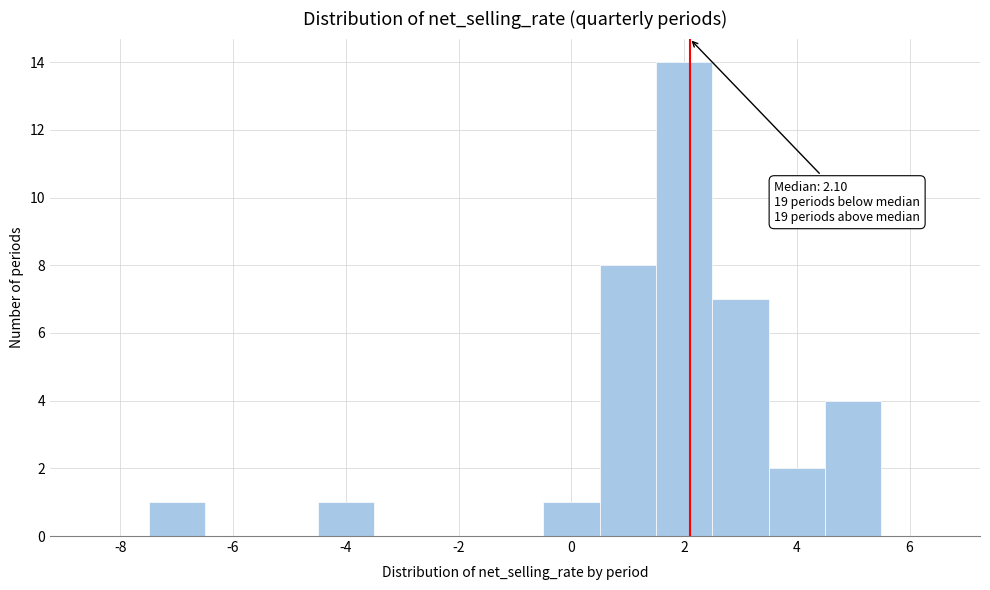

Over which range of the x-axis is the bar tallest?

1.5 to 2.5